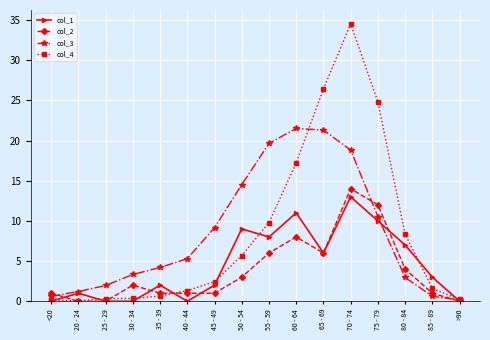

True or false: col_4 and col_3 cross at least once.

True